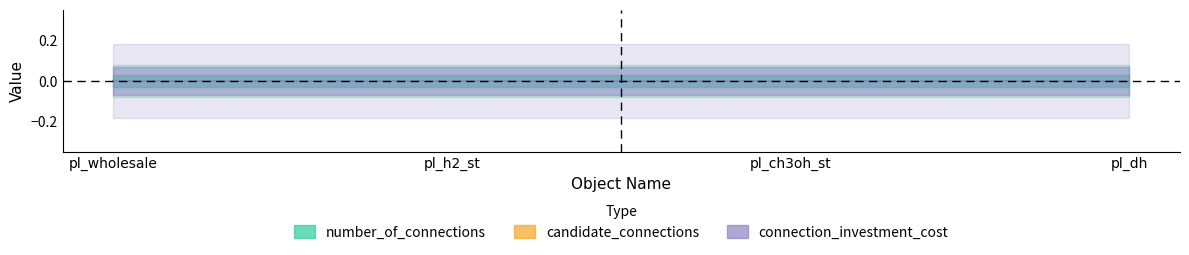

Which category has the lowest value in the number_of_connections series?

pl_wholesale